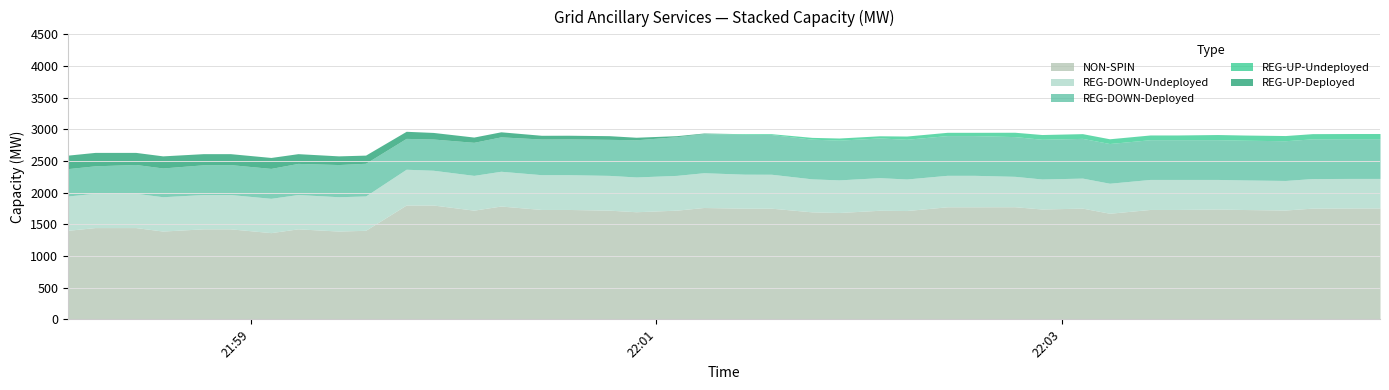

Reading left to right, transcribe all the data shown in this chart.

REG-UP-Deployed: 213	212	191	191	176	173	173	154	137	129	112	104	83	80	59	58	58	40	16	9	0	0	0	0	0	0	0	0	0	0	0	0	0	0	0	0	0	0	0	0
REG-UP-Undeployed: 0	0	0	0	0	0	0	0	0	0	0	0	0	0	0	0	0	0	0	0	12	13	28	34	34	51	52	52	69	75	75	75	75	75	82	82	82	82	82	82
REG-DOWN-Deployed: 432	433	454	454	469	472	472	491	508	516	487	493	522	543	563	565	569	587	611	618	627	627	627	627	627	627	627	627	627	627	627	627	627	627	627	627	627	627	627	627
REG-DOWN-Undeployed: 542	542	542	542	542	542	542	542	542	542	565	549	549	549	549	549	549	549	549	549	537	536	521	515	515	498	497	497	480	474	474	474	474	474	467	467	467	467	467	467
NON-SPIN: 1406	1449	1449	1394	1429	1429	1369	1429	1394	1406	1805	1805	1724	1789	1735	1735	1724	1699	1724	1766	1755	1755	1697	1687	1722	1718	1777	1777	1778	1742	1756	1675	1735	1735	1742	1734	1726	1756	1758	1758